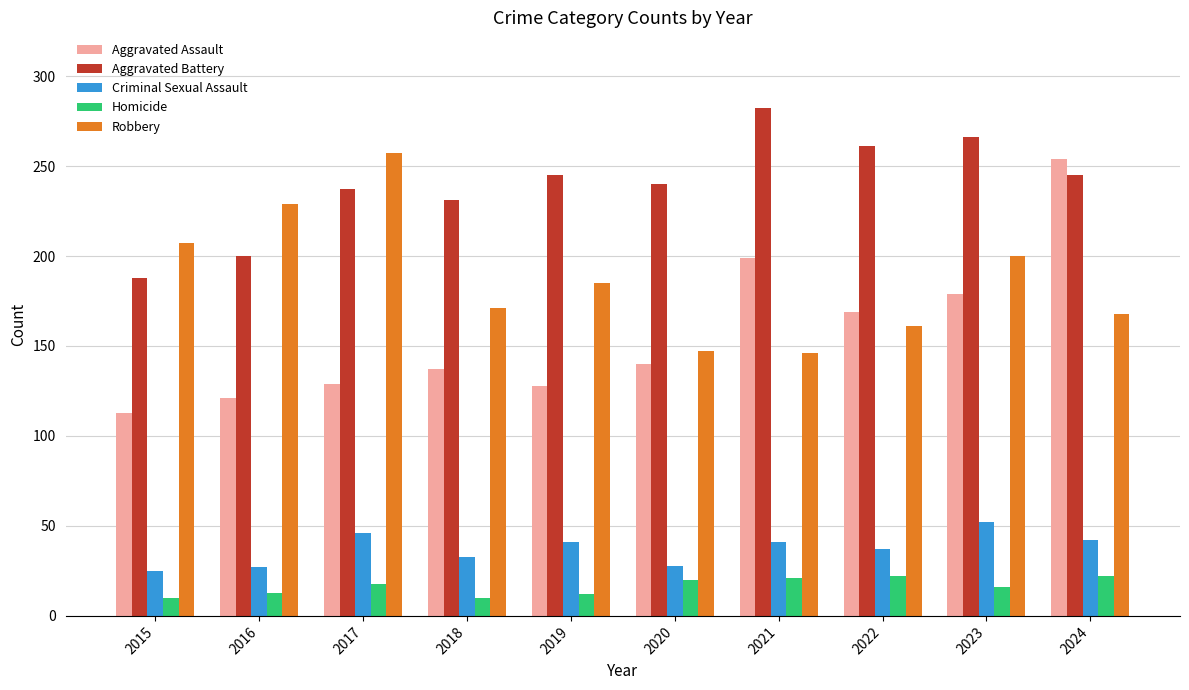

The Aggravated Assault series shows 254 at 2024. True or false?

True